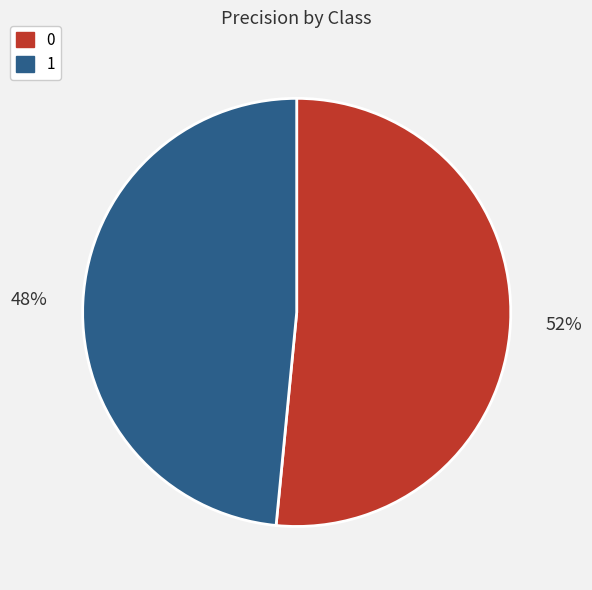

Is there any slice that represents more than half of the pie?

Yes